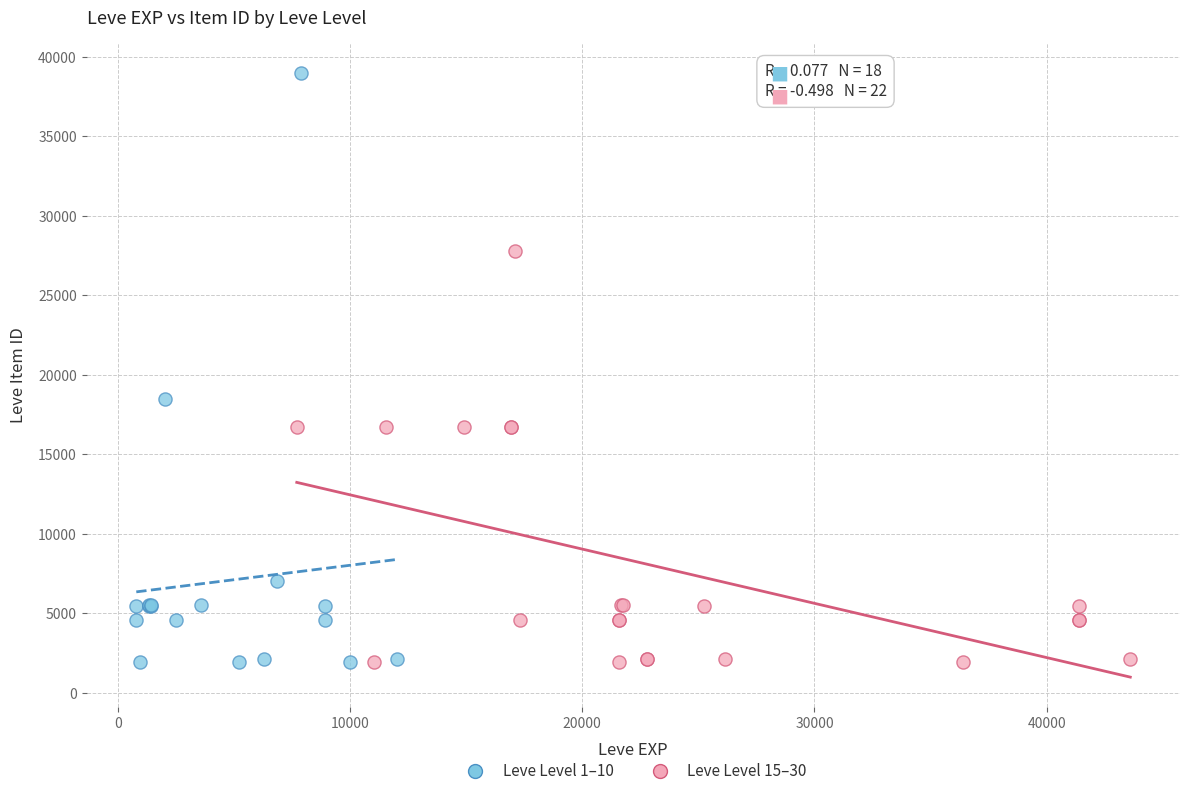

Which series has the widest spread of Y values?

Leve Level 1–10